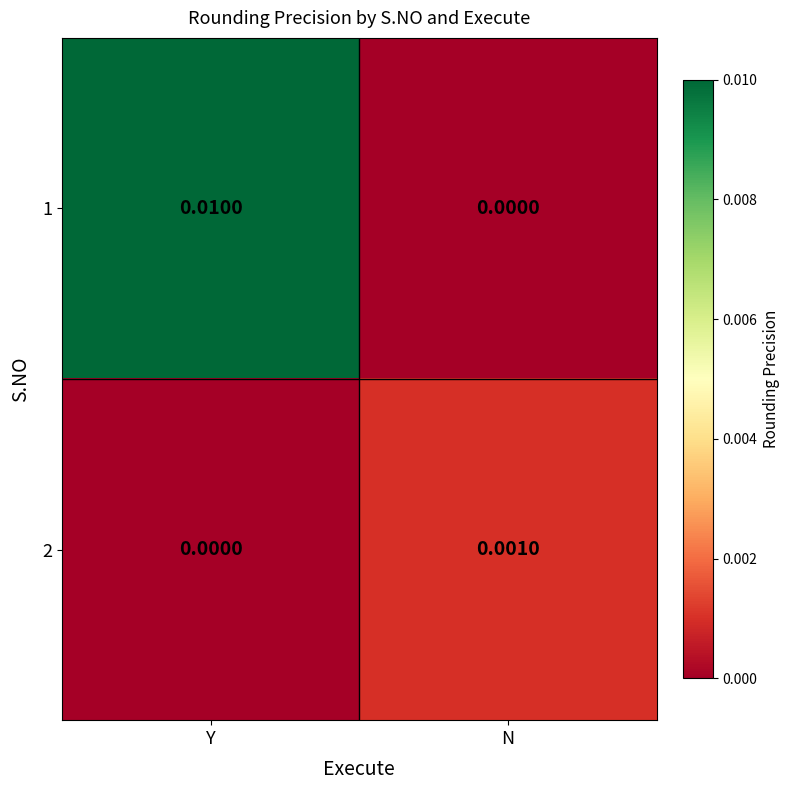

Rank the categories by 1 value from lowest to highest.

N, Y